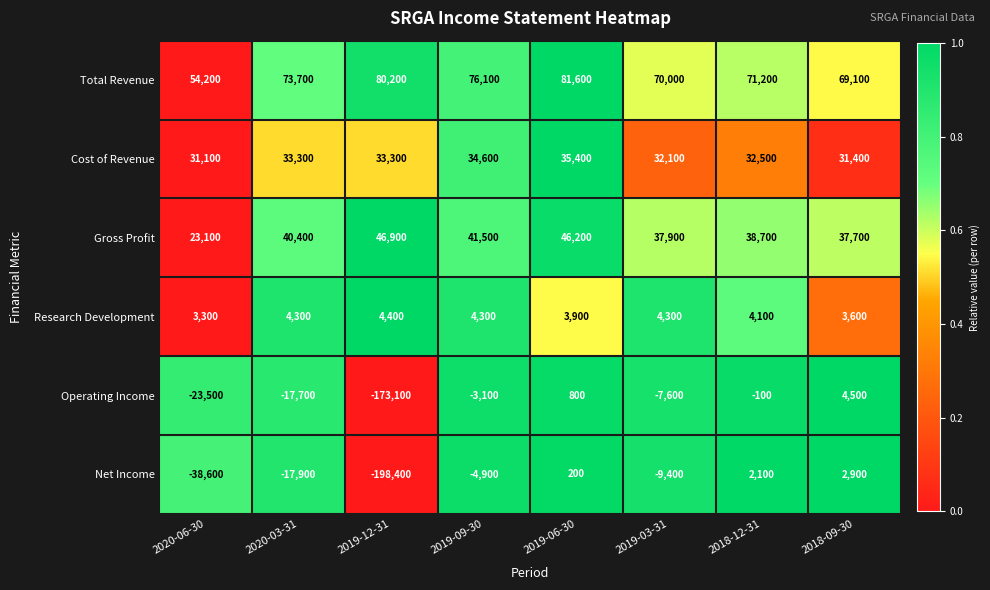

What is the difference between the highest and lowest values at 2018-12-31?

71300